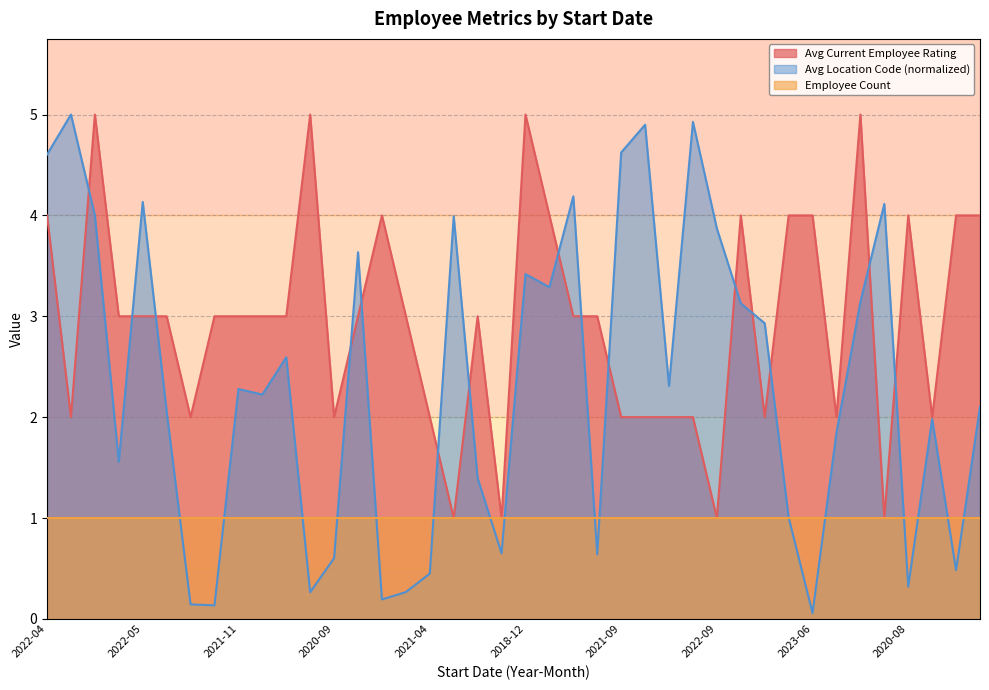

Does the chart display data point markers on the line(s)?

No